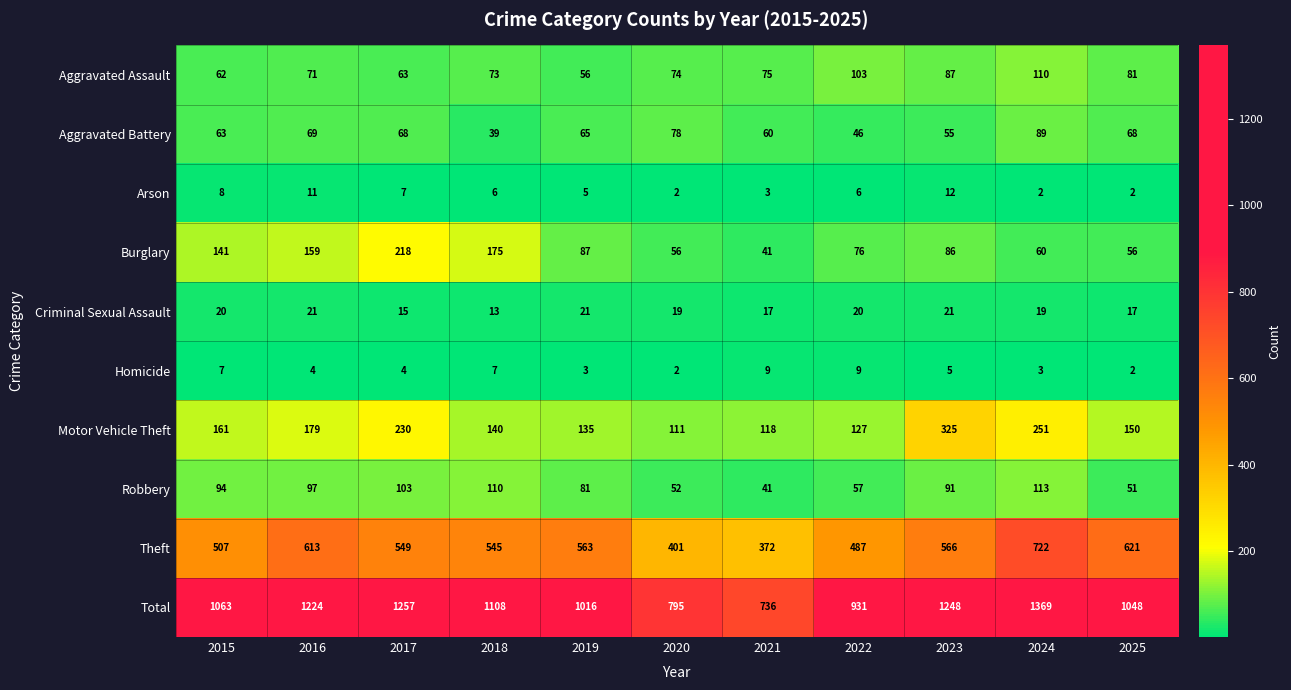

What is the greatest value displayed?

1369